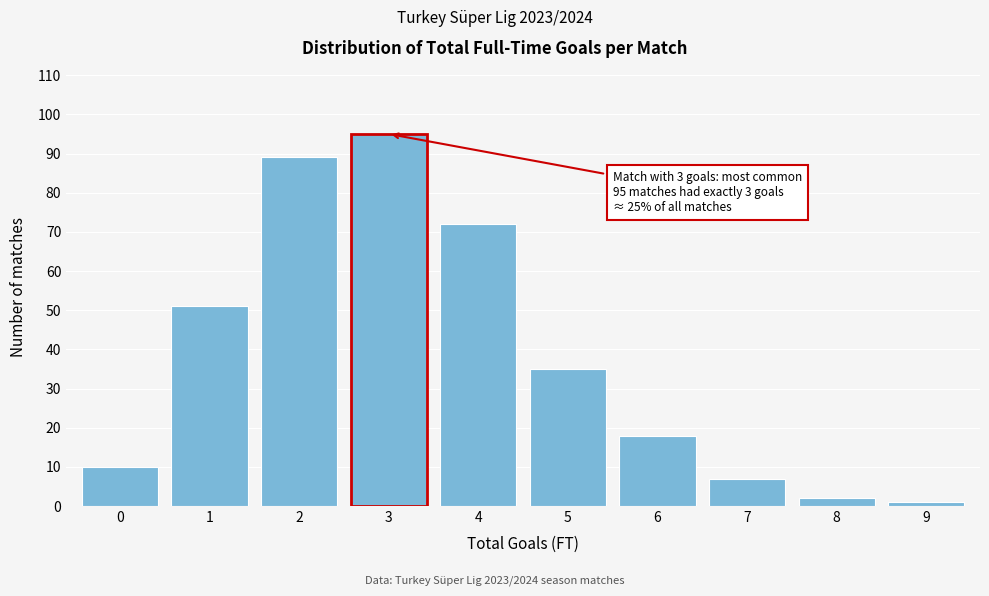

Reading left to right, list all the values displayed in this chart.

0=10	1=51	2=89	3=95	4=72	5=35	6=18	7=7	8=2	9=1